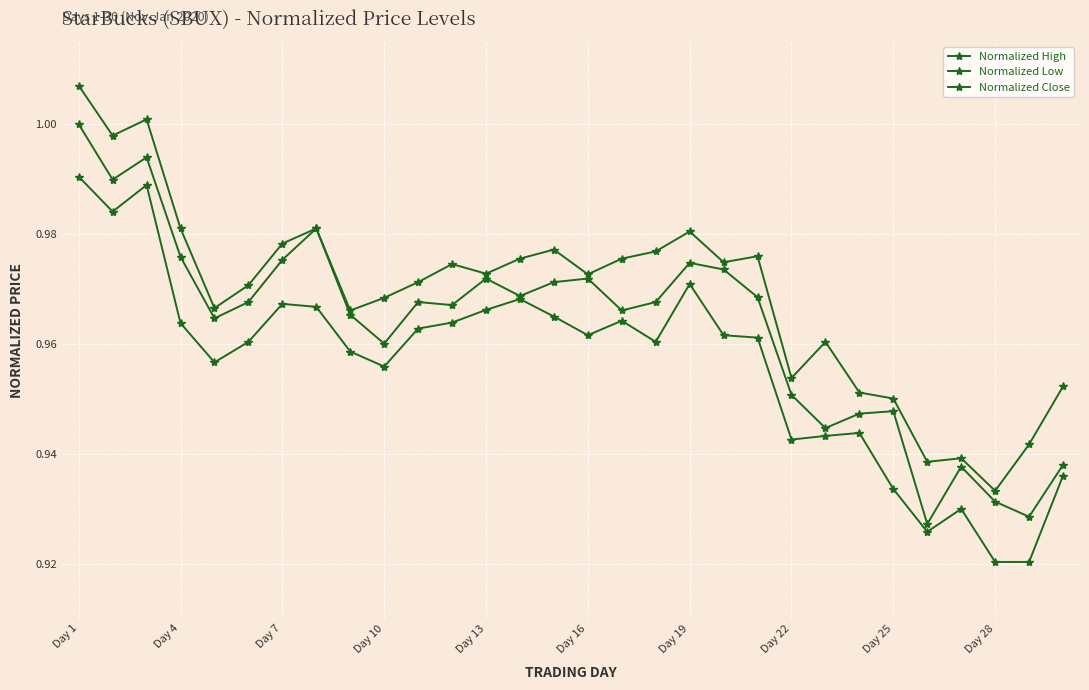

Where is Normalized High nearest to the value 0?

Day 28